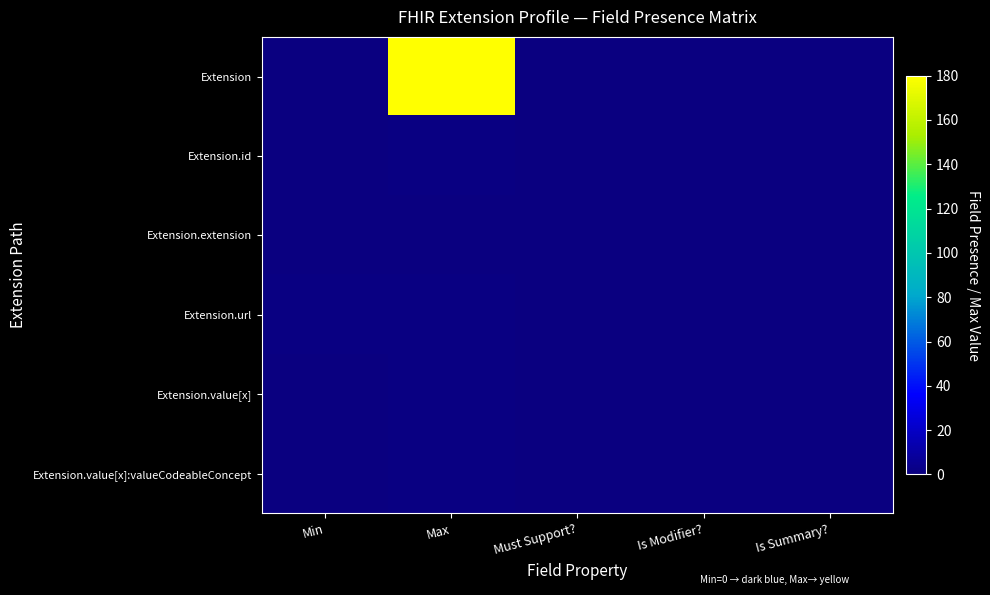

Which series has the largest total across all categories?

Extension